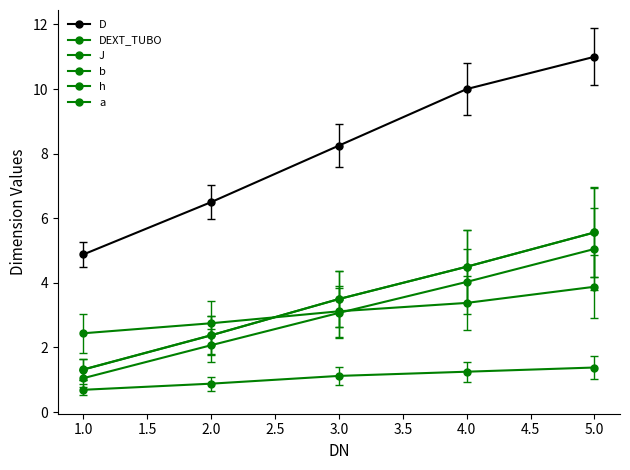

Is this an area chart (filled region under the line)?

No